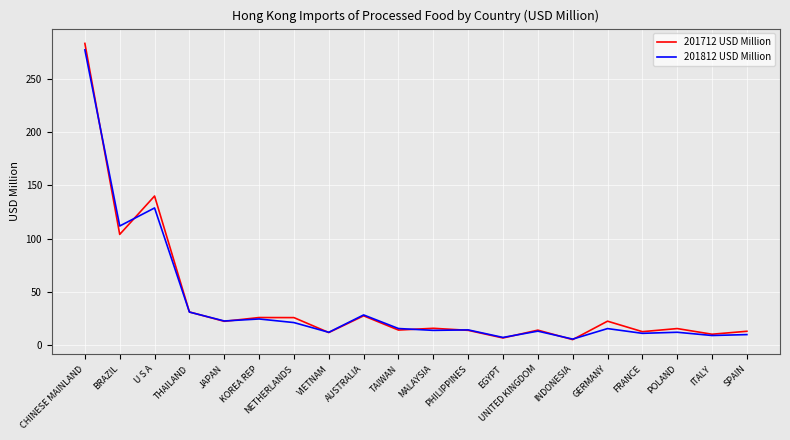

What is the lowest value of the 201712 USD Million series?

4.8